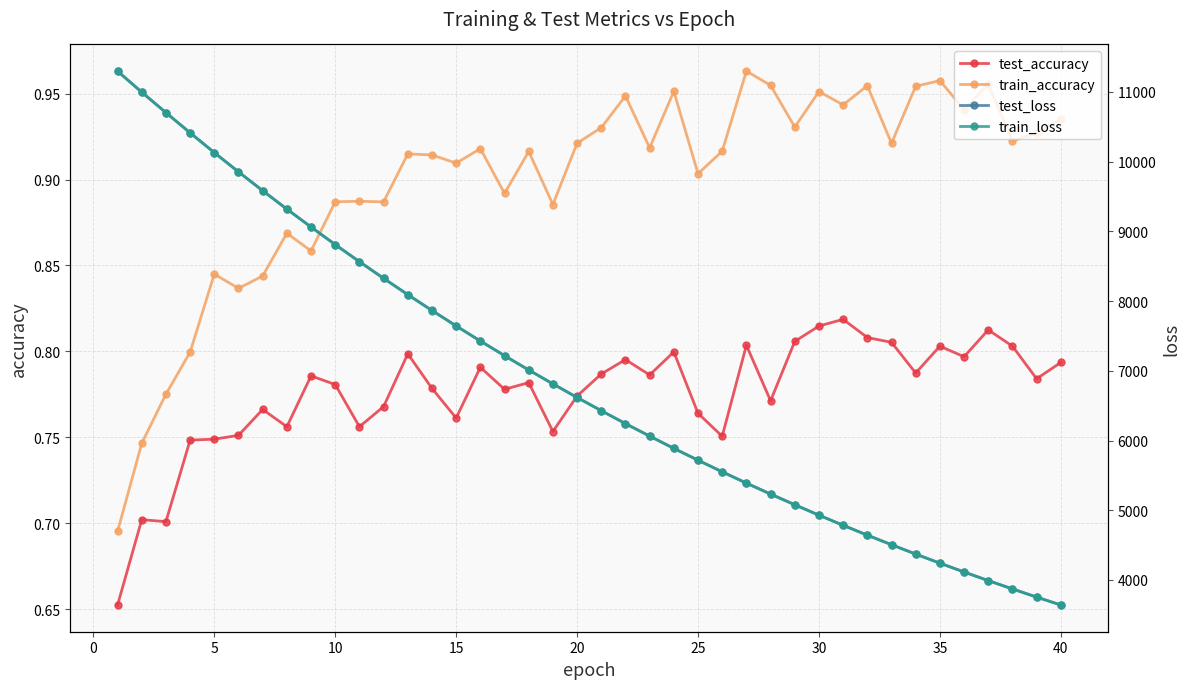

The value of train_accuracy at 30 is 1.7. True or false?

False